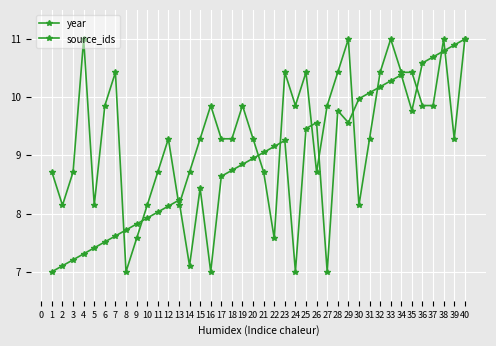

How many distinct data groups are displayed?

2